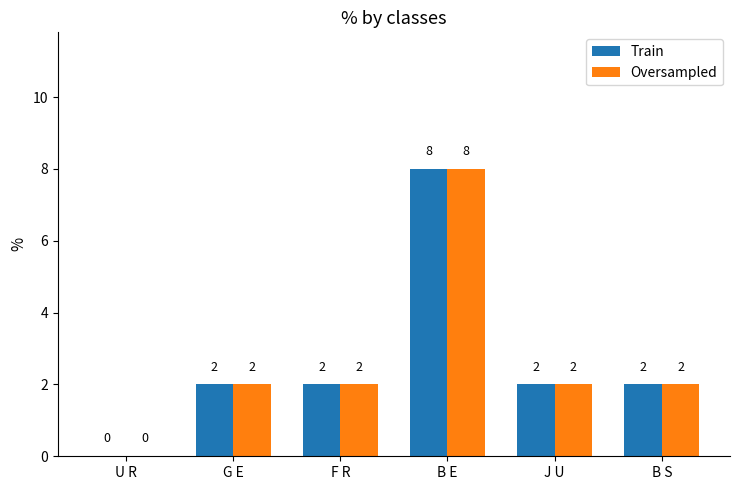

Which label corresponds to the largest value in the chart?

B E